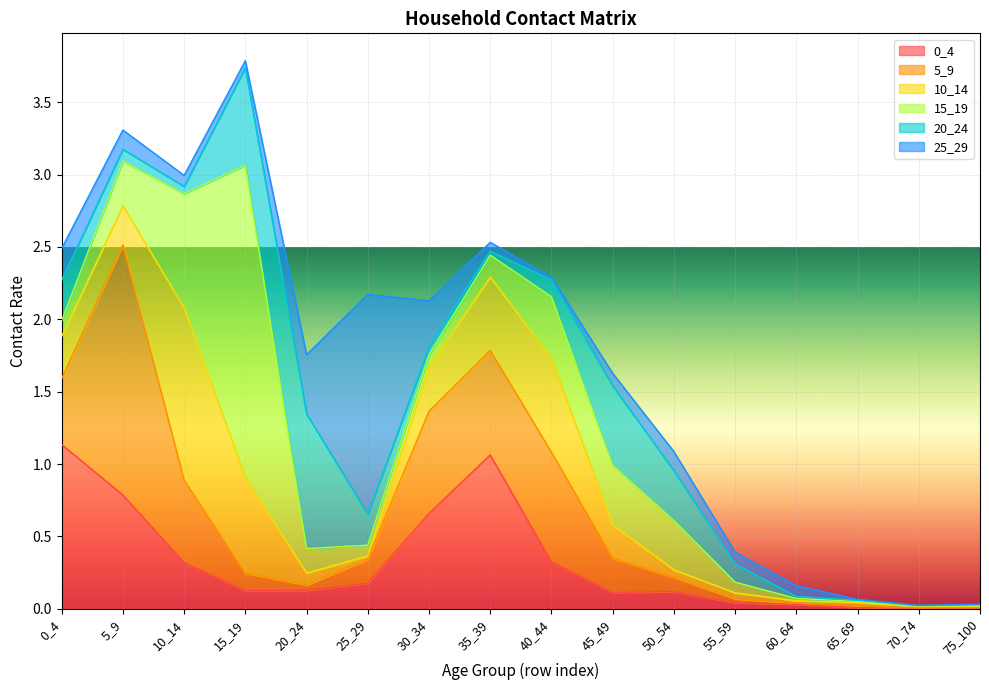

Where is 10_14 nearest to the value 0?

75_100